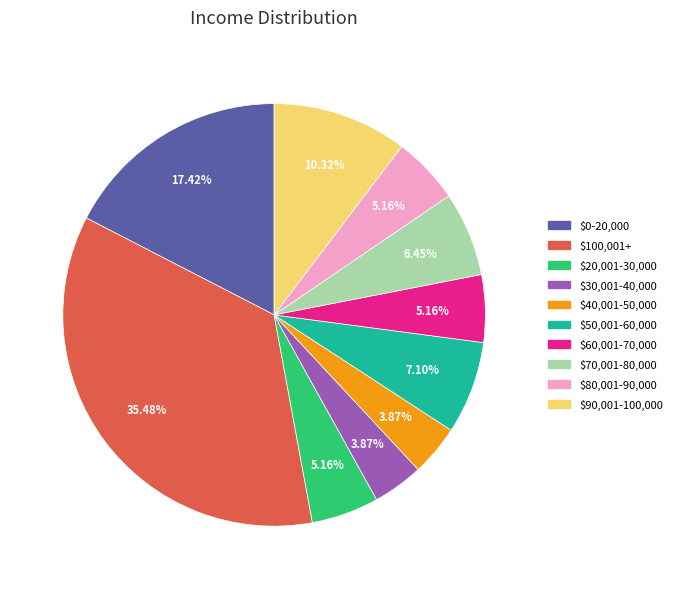

What is the largest slice in the pie chart?

$100,001+